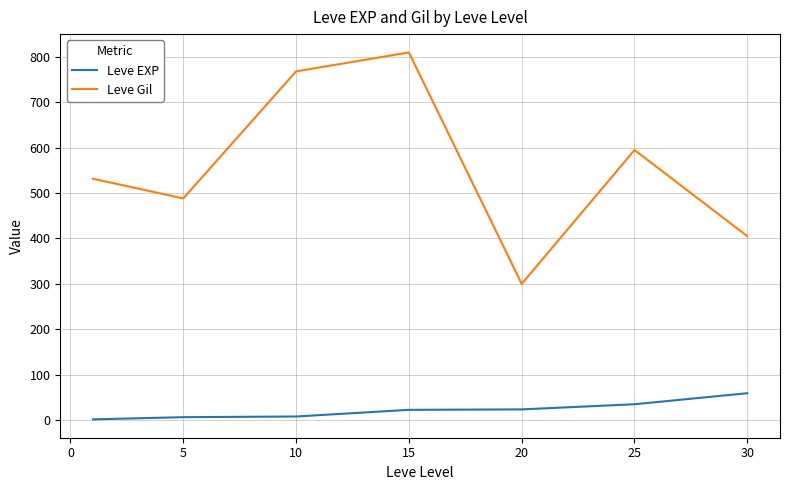

Which series has the largest total across all categories?

Leve Gil